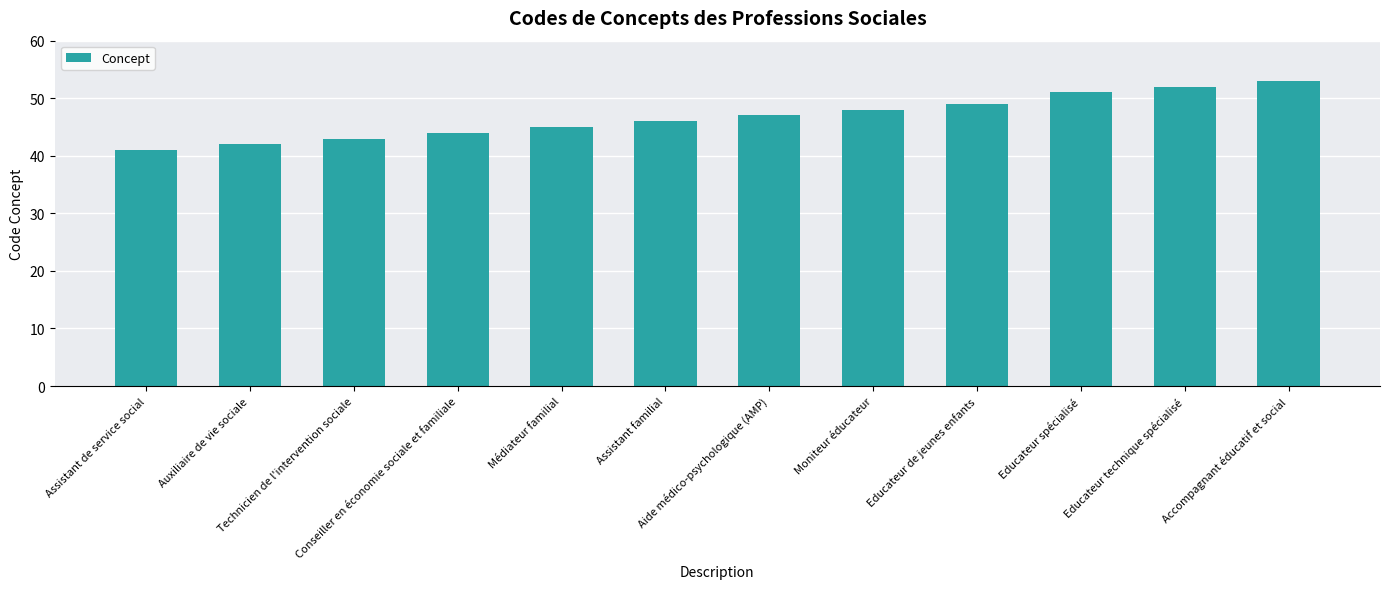

Which label corresponds to the smallest value in the chart?

Assistant de service social